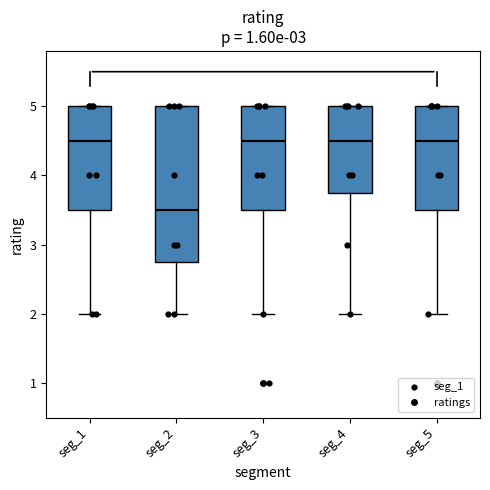

Where is the lower edge of the box for seg_2 on the y-axis? The values are not printed on the chart, so give them approximately, as read against the axis.

2.8